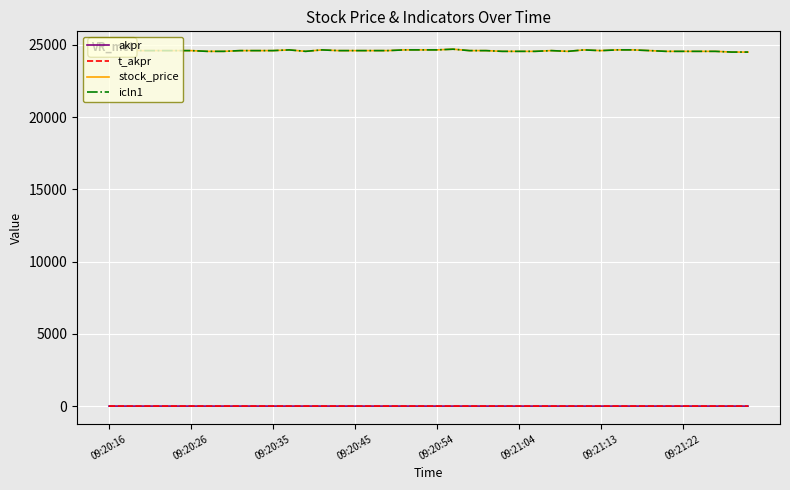

Is this an area chart (filled region under the line)?

No